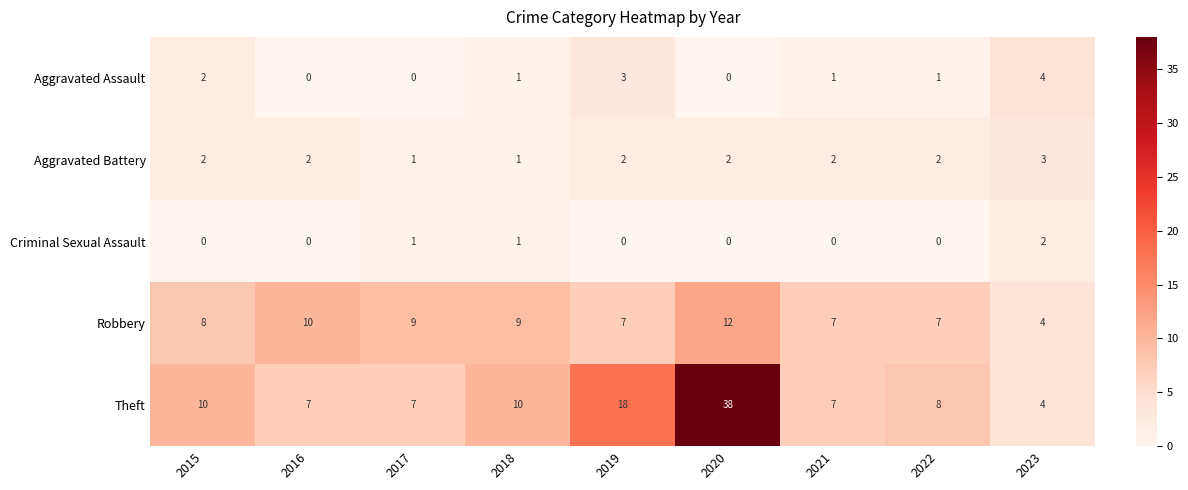

The value of Aggravated Assault at 2021 is 1. True or false?

True